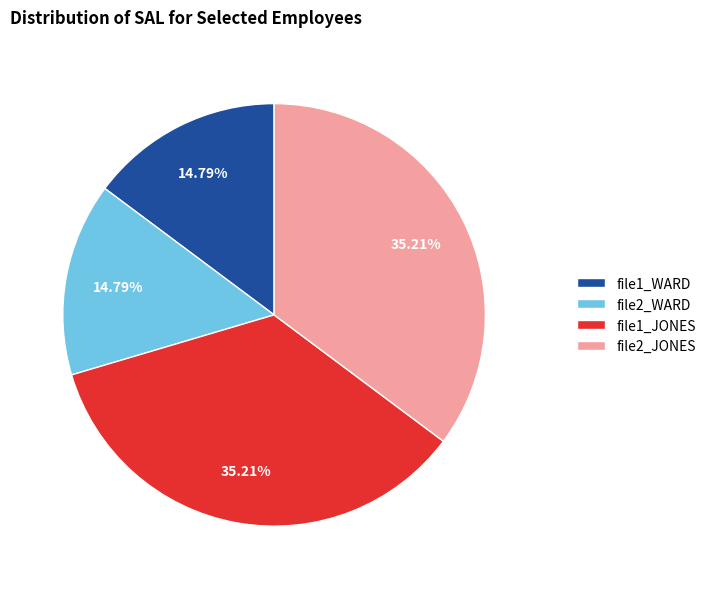

Is it true that file2_JONES is 35% of the pie?

True